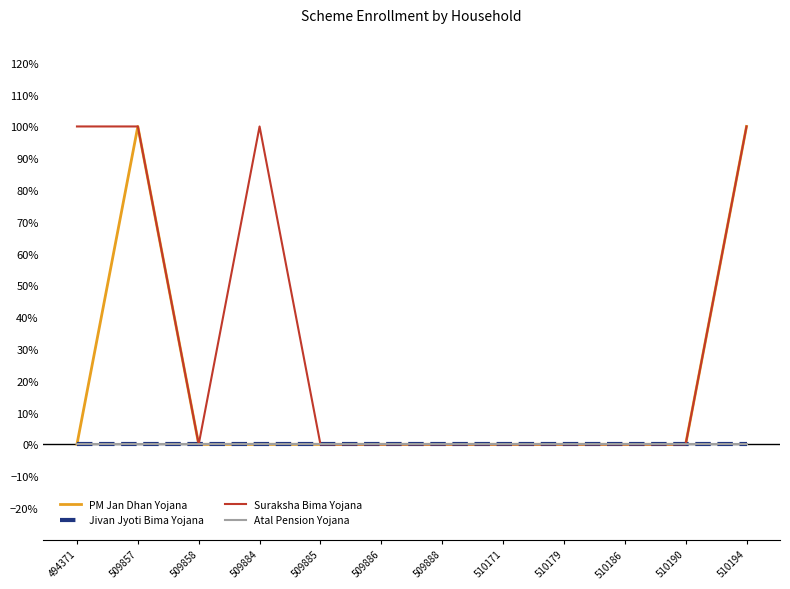

Rank the series at 509884 from lowest to highest value.

PM Jan Dhan Yojana, Jivan Jyoti Bima Yojana, Atal Pension Yojana, Suraksha Bima Yojana